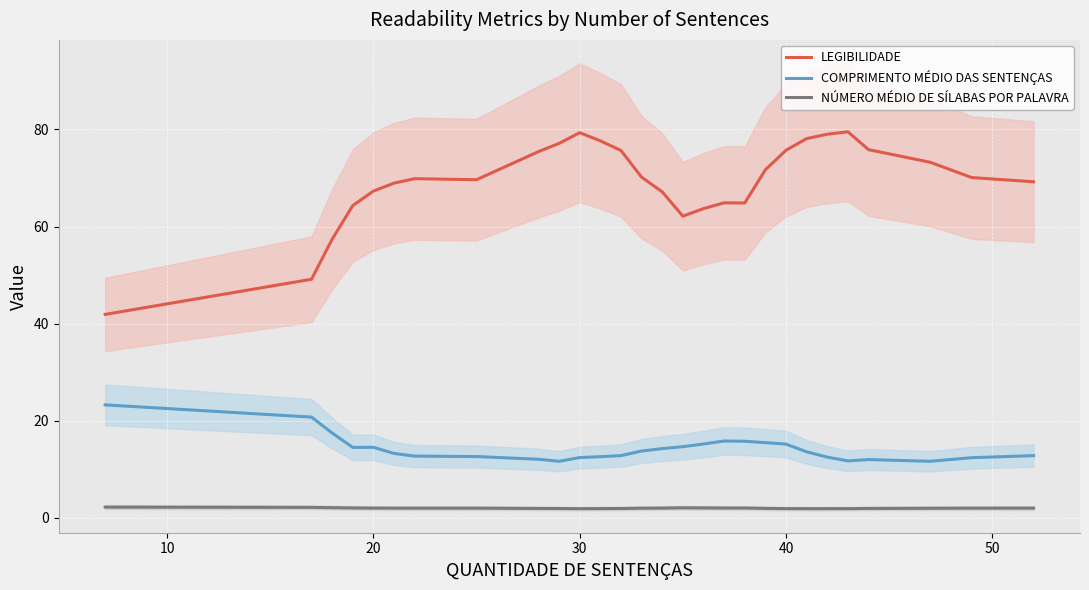

True or false: LEGIBILIDADE and NÚMERO MÉDIO DE SÍLABAS POR PALAVRA intersect in this chart.

False